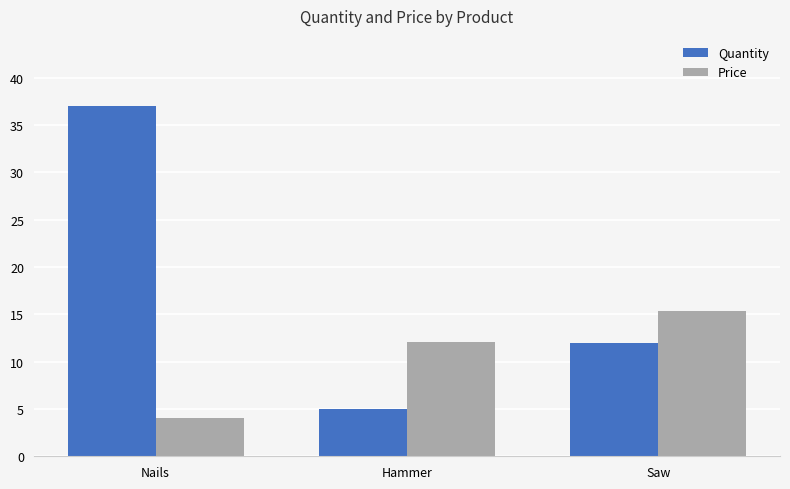

What is the minimum value shown in the chart?

4.0